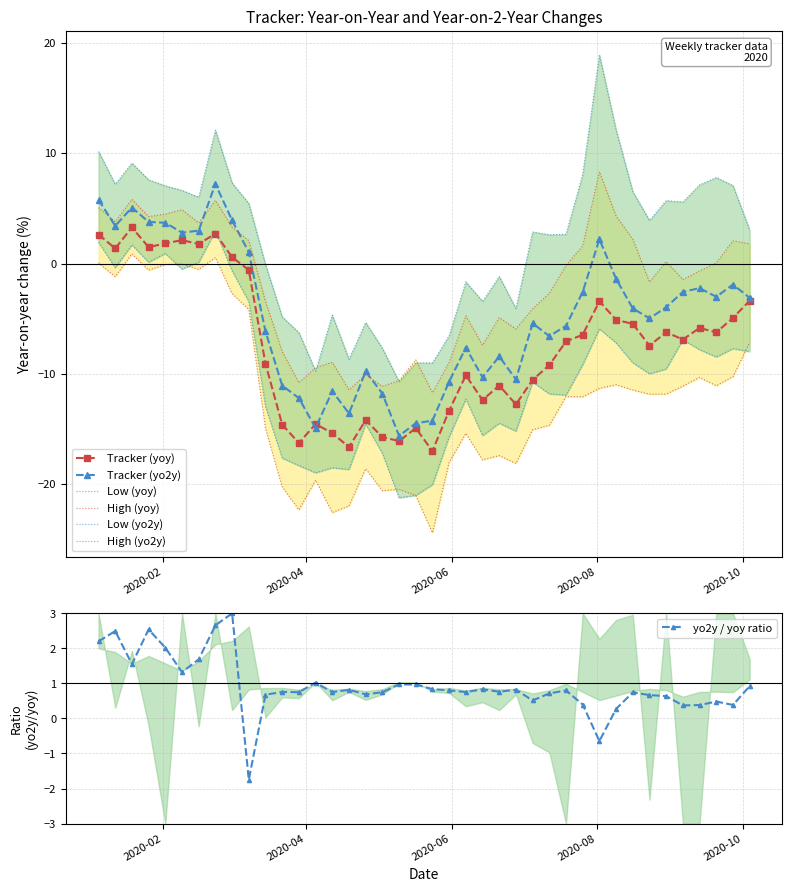

What is the difference between the maximum and second lowest values in the high_yoy series?

19.8